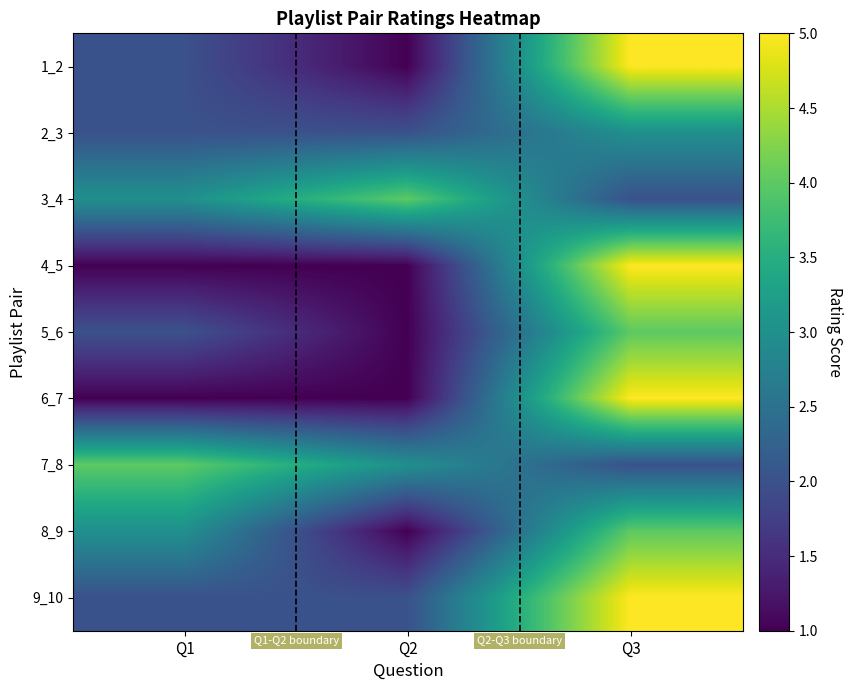

Which label corresponds to the smallest value in the chart?

Q2